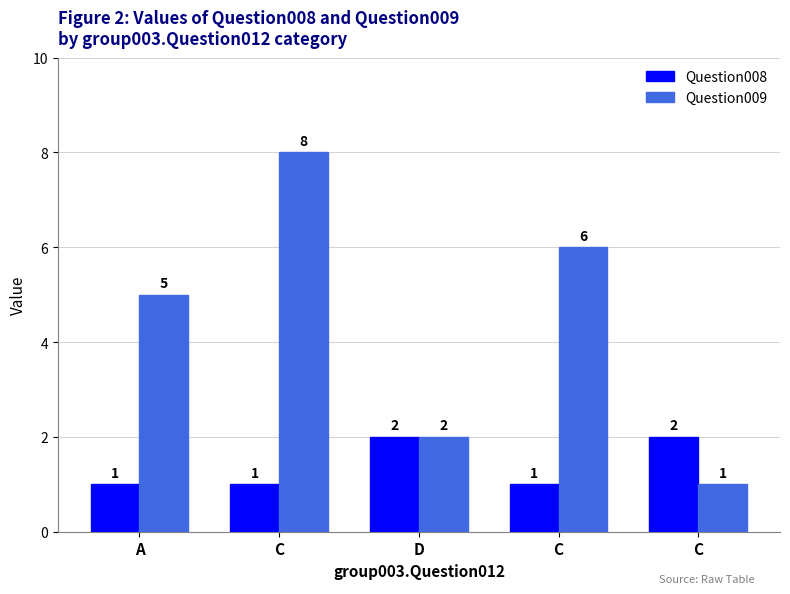

Is it true that Question009 equals 5 at A?

True